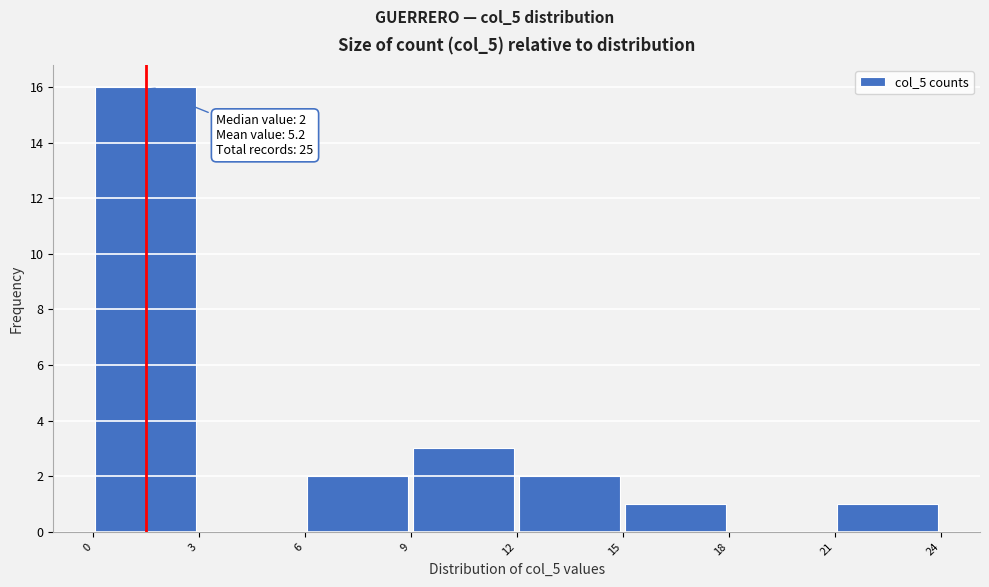

Over which range of the x-axis is the bar tallest?

0 to 3